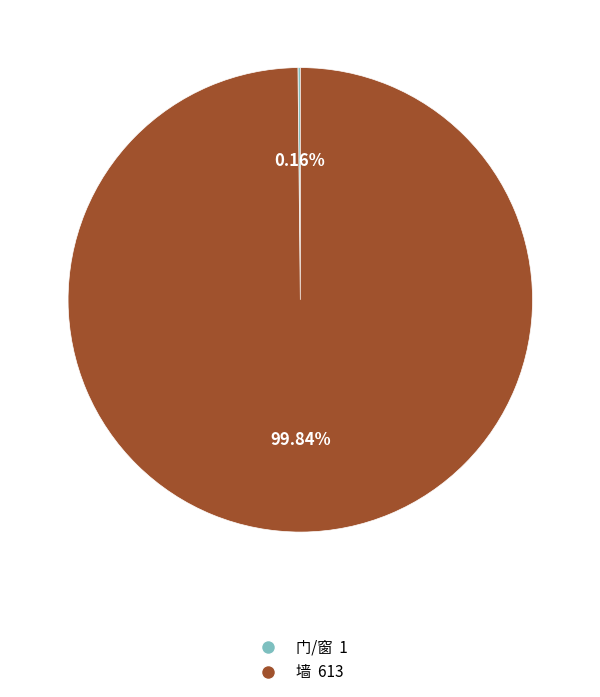

What is the majority slice?

墙